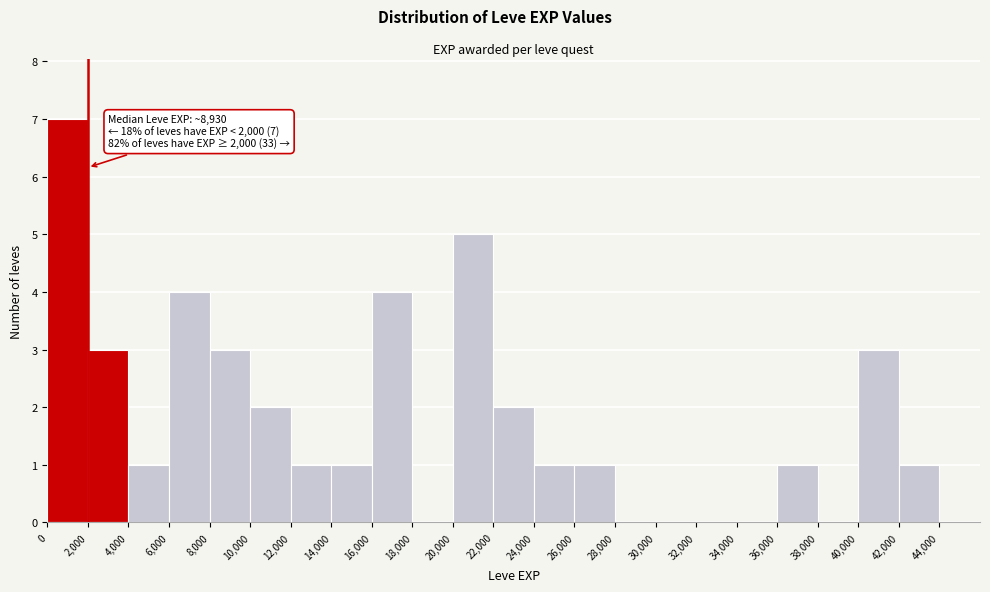

Over which range of the x-axis is the bar tallest?

0 to 2000